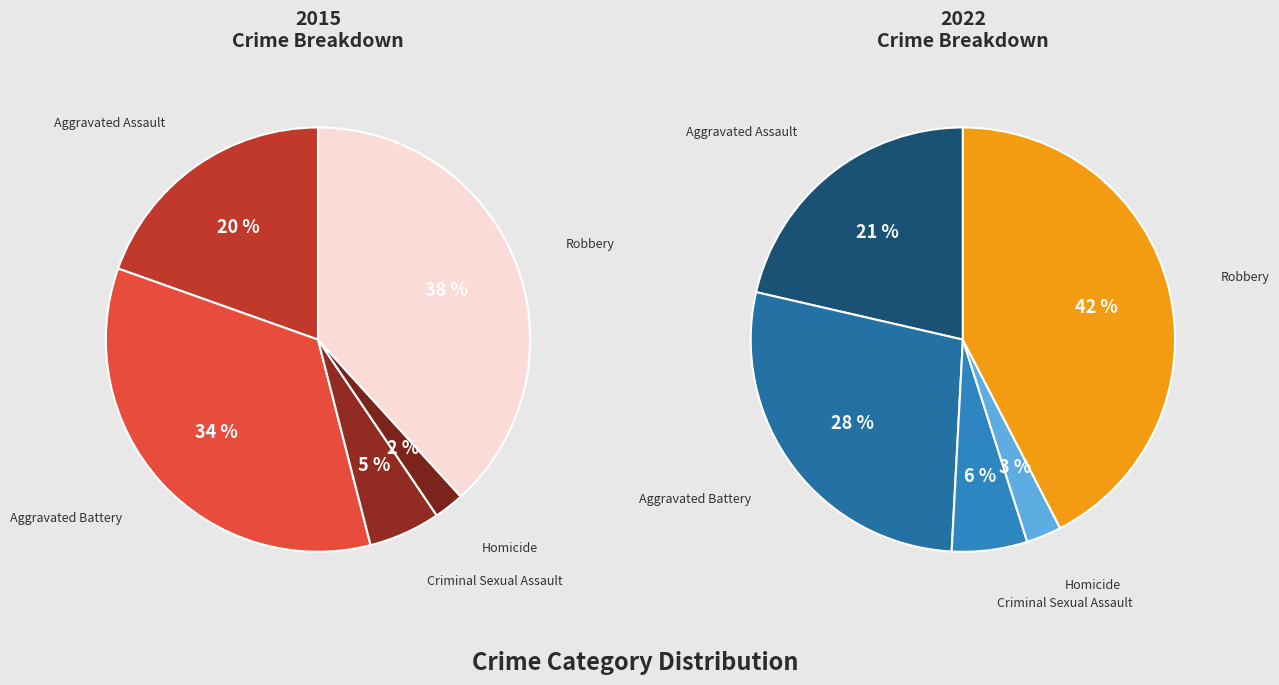

Combined, do Aggravated Battery and Homicide account for over 50%?

No